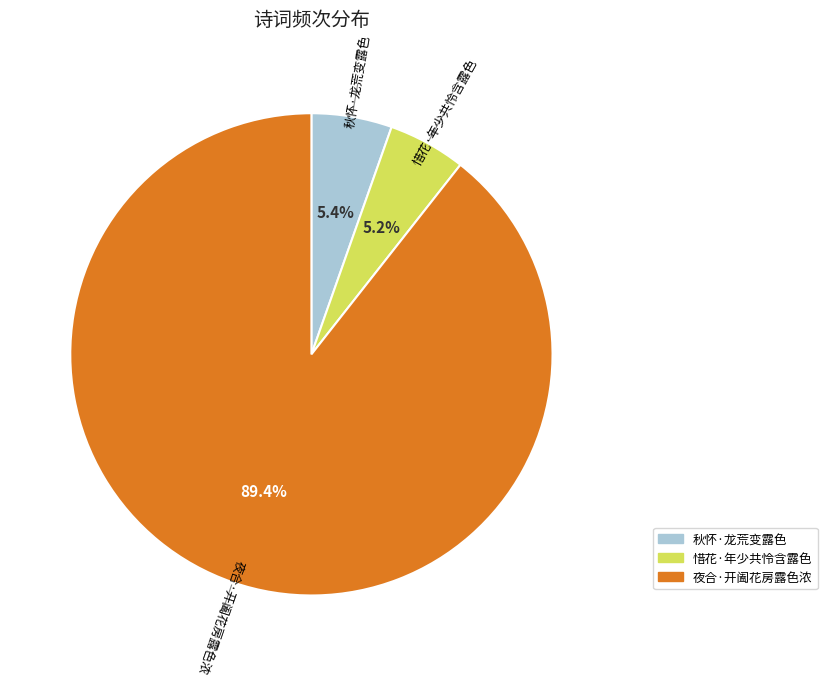

True or false: 秋怀·龙荒变露色 accounts for 5% of the total.

True